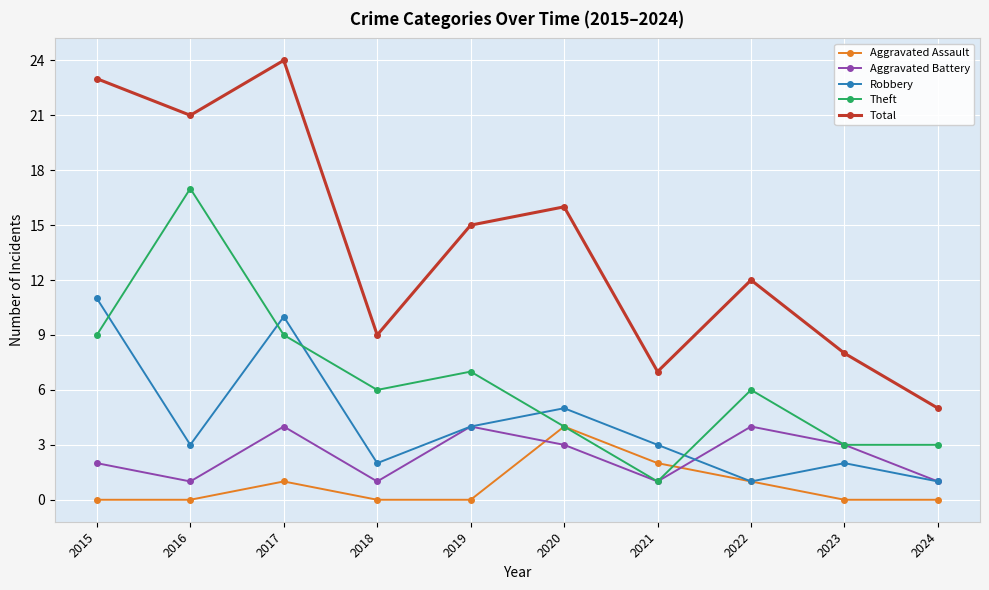

What is the spread (max minus min) of values at 2024?

5